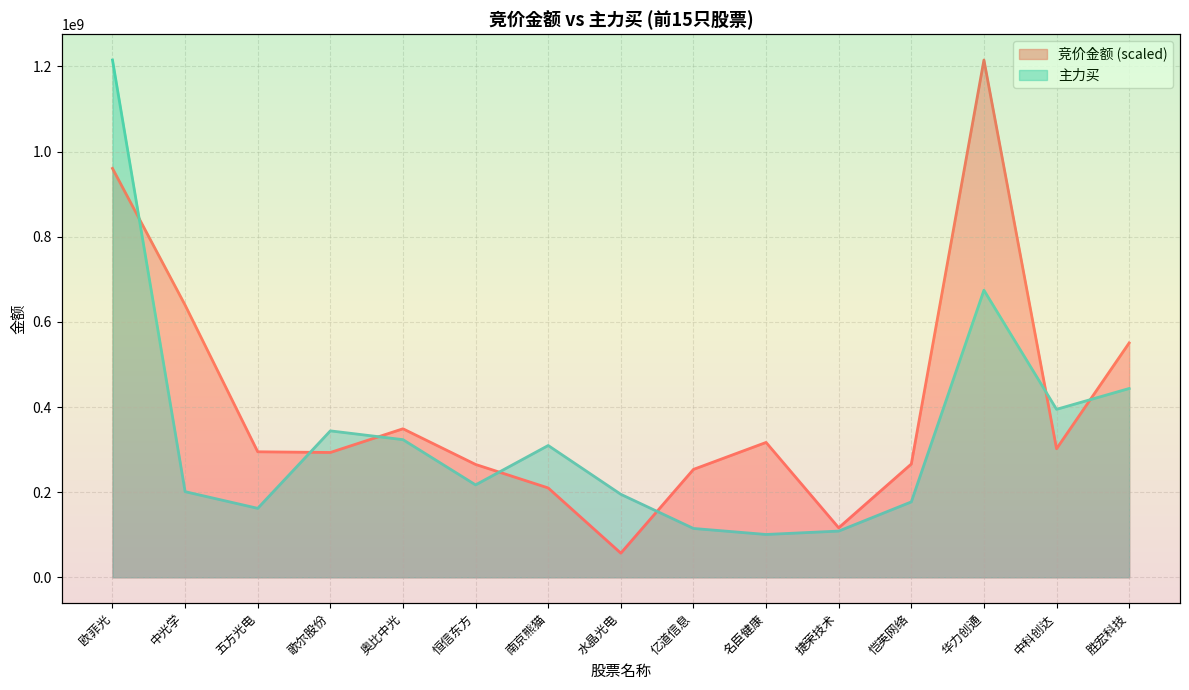

Rank the categories by 竞价金额 value from lowest to highest.

水晶光电, 捷荣技术, 南京熊猫, 亿道信息, 恒信东方, 恺英网络, 歌尔股份, 五方光电, 中科创达, 名臣健康, 奥比中光, 胜宏科技, 中光学, 欧菲光, 华力创通